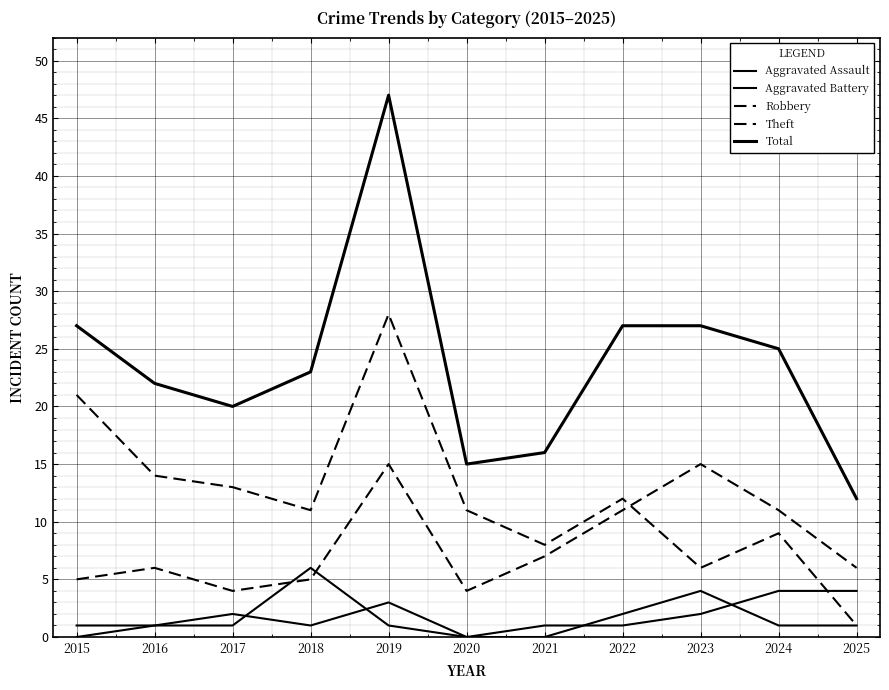

The Aggravated Battery series shows 1 at 2022. True or false?

False